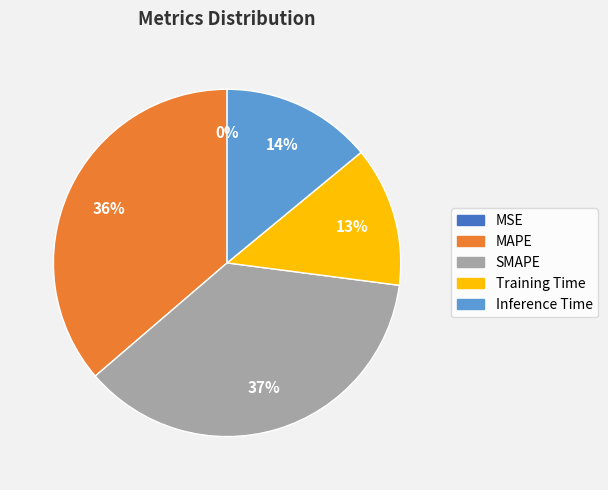

The Inference Time slice represents 23% of the pie. True or false?

False